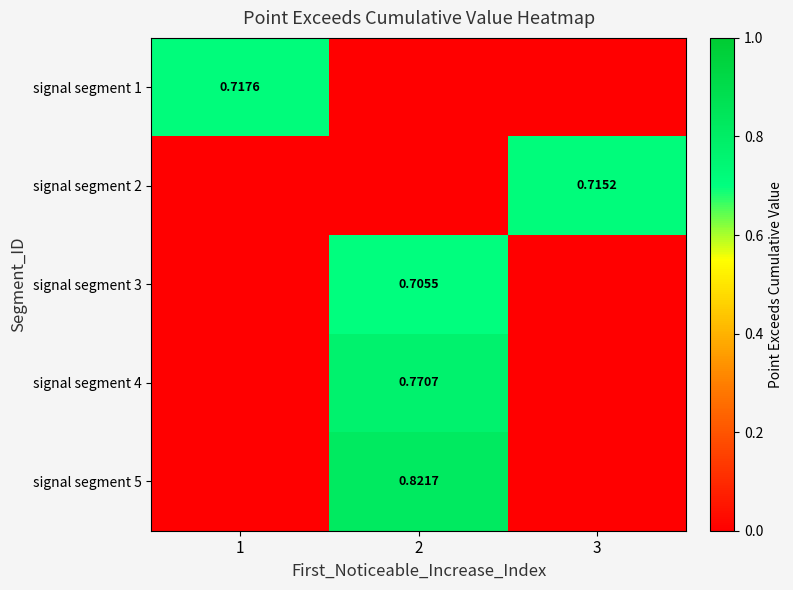

Which series has the largest total across all categories?

signal segment 5